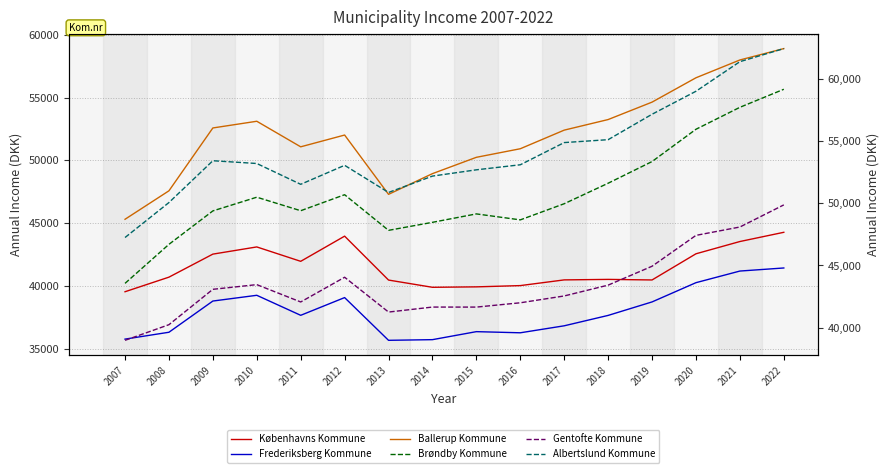

Count the number of data series in this chart.

6